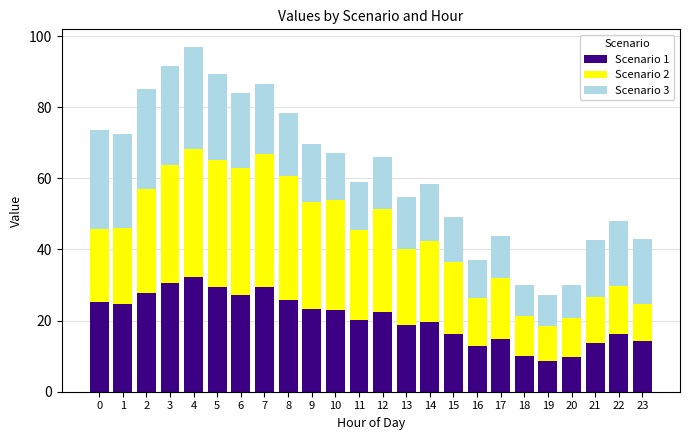

What is the average value of the Scenario 1 series?

20.7